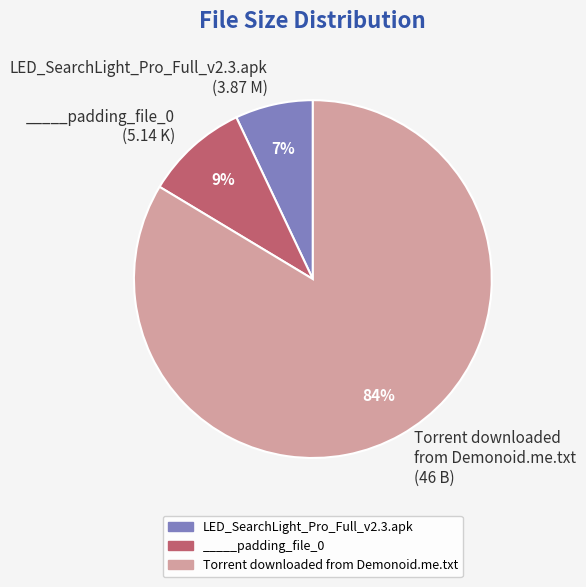

True or false: _____padding_file_0 accounts for 9% of the total.

True